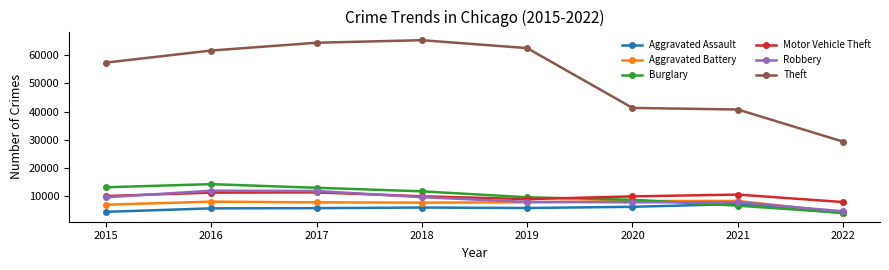

True or false: Theft and Robbery cross at least once.

False